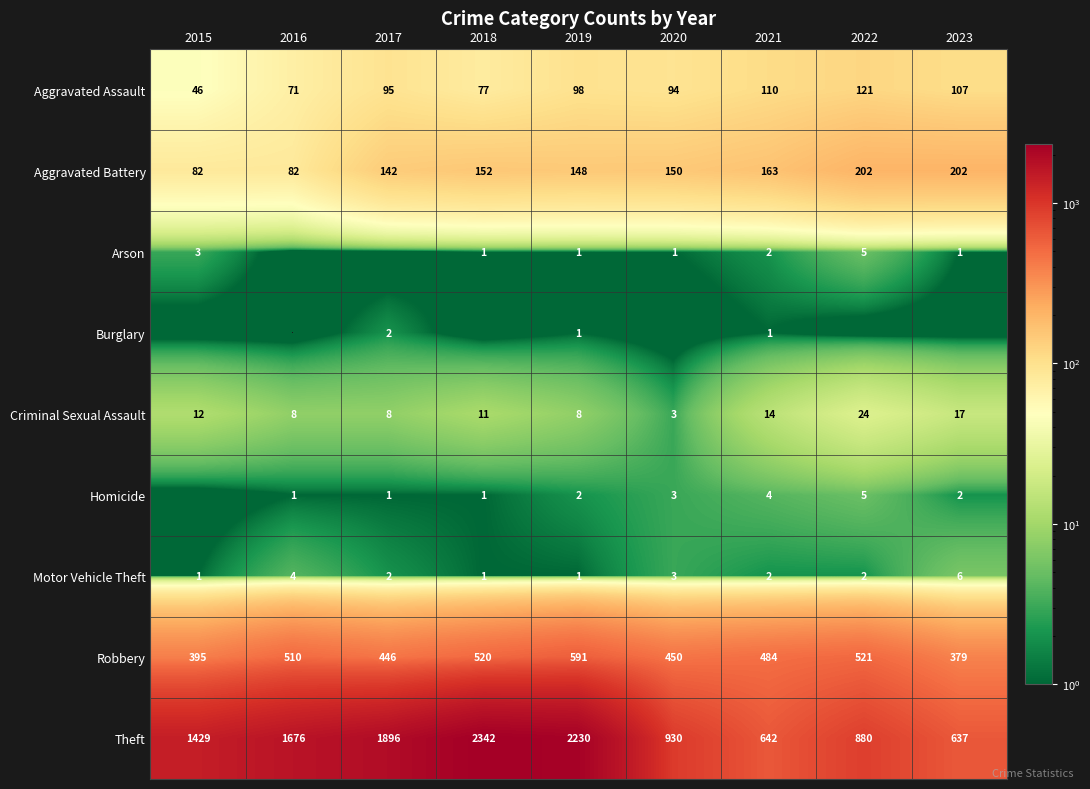

At which category does the chart reach its minimum across all series?

2016